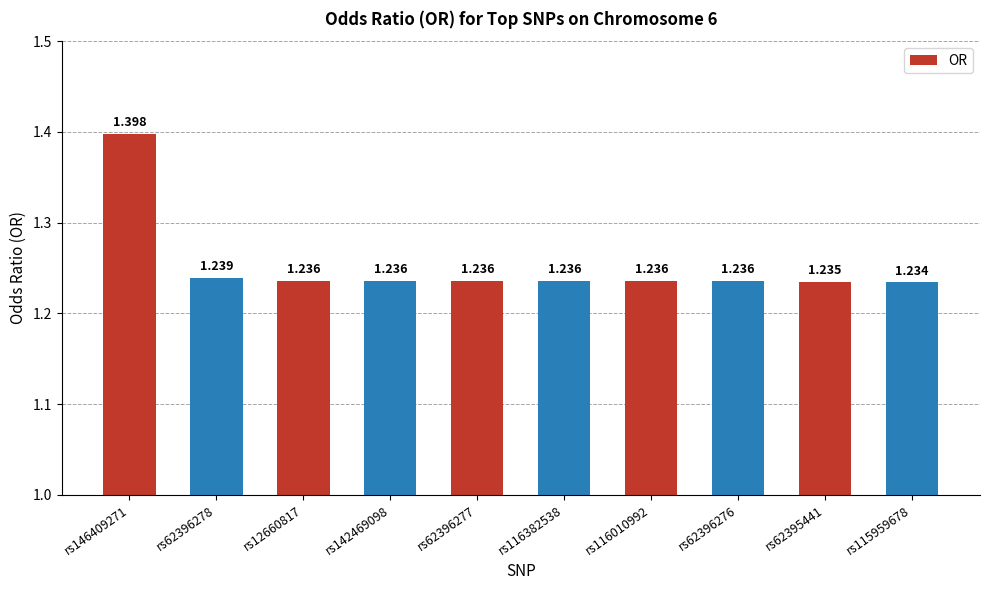

True or false: the data shows 1.2 at rs12660817.

True